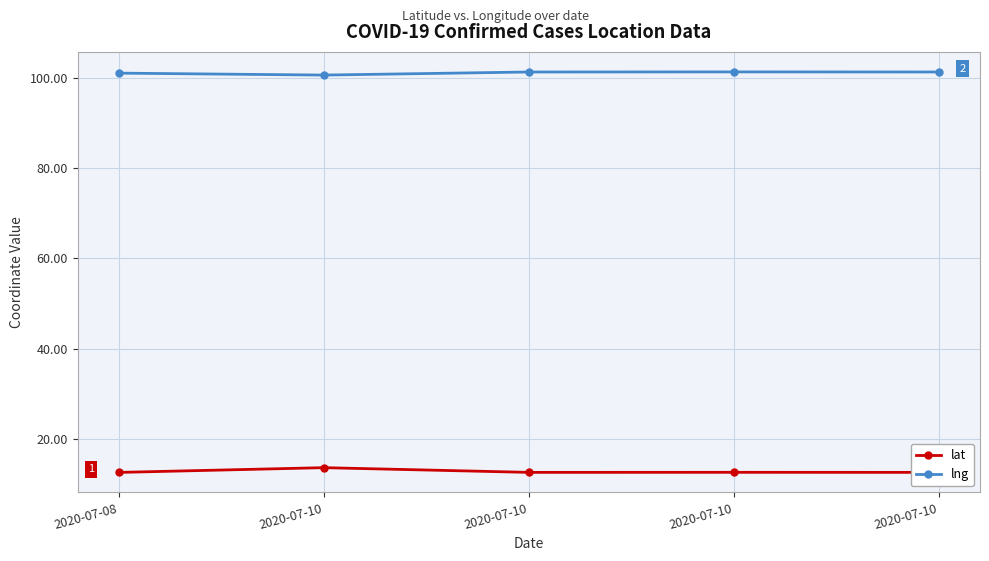

Is the value of lat at 2020-07-10 greater than the value of lng at 2020-07-10?

No